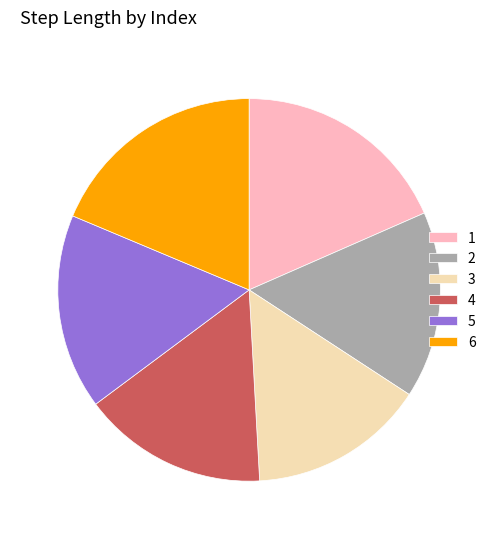

True or false: 2 accounts for 22% of the total.

False